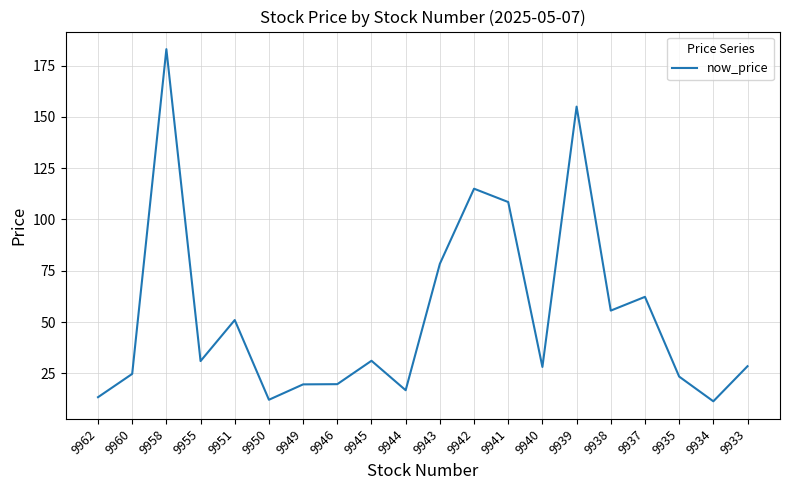

Between 9940 and 9943, which is larger?

9943